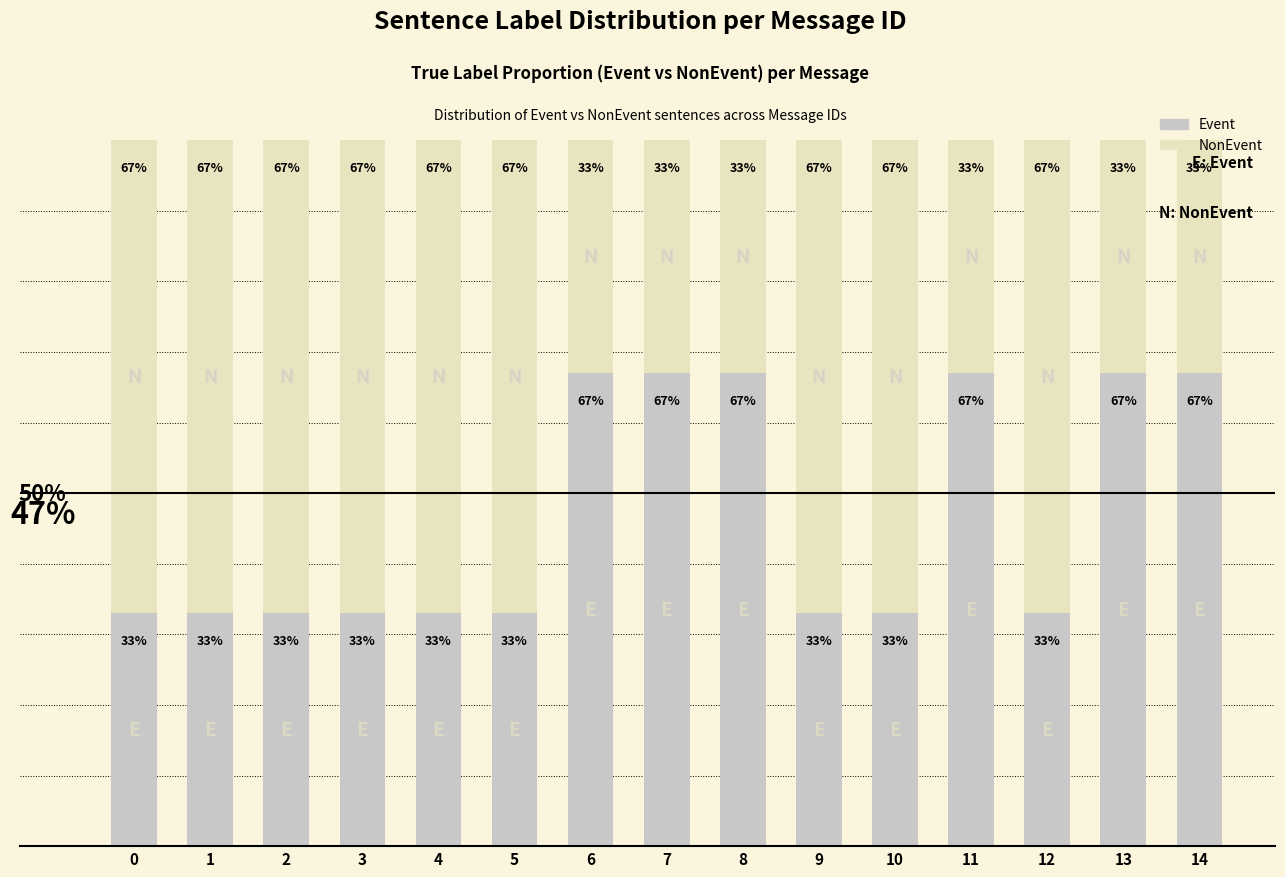

Which series has the largest total across all categories?

NonEvent